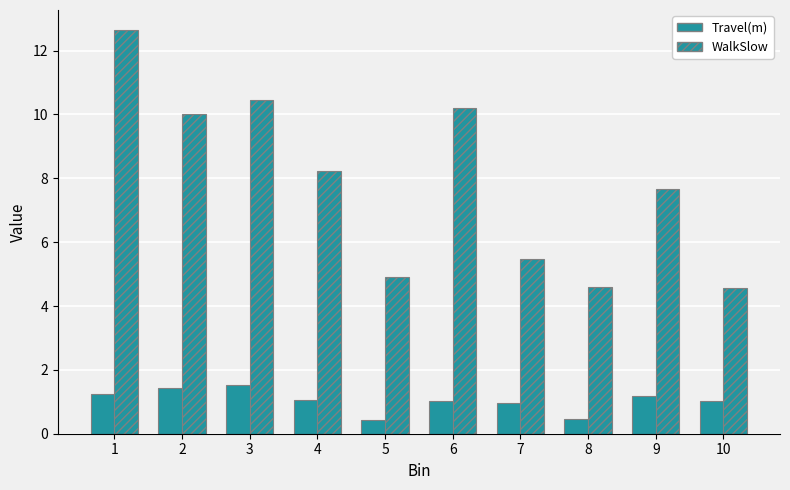

How many bars are there in total?

20